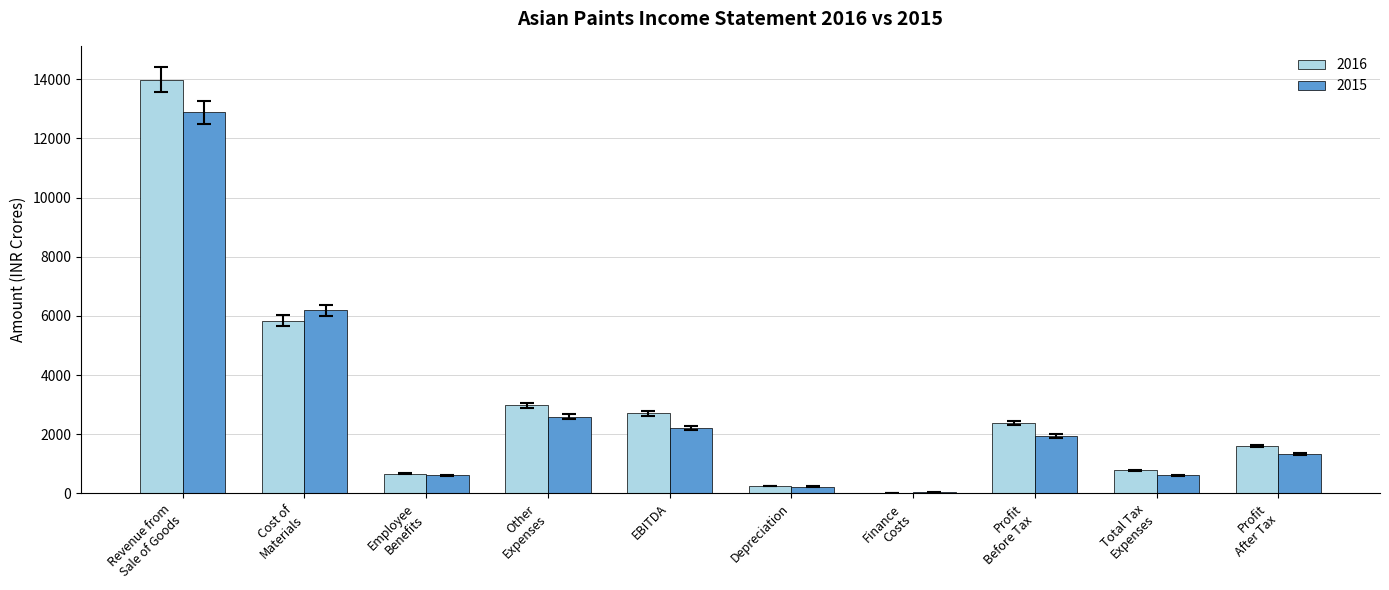

What is the sum of all 2016 values?

31193.3